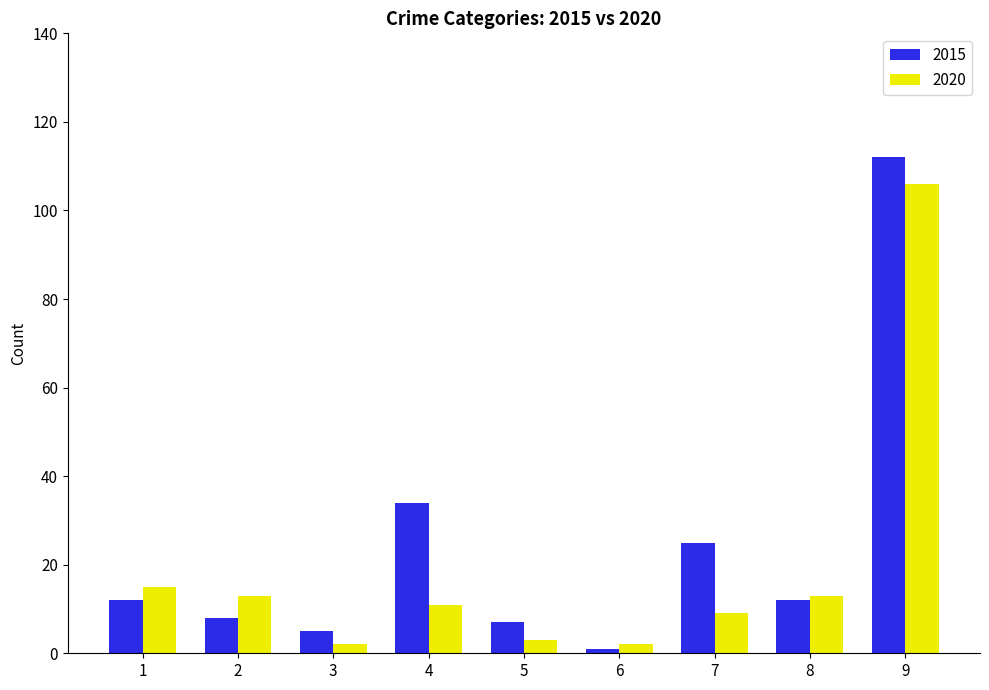

What is the average value of the 2020 series?

19